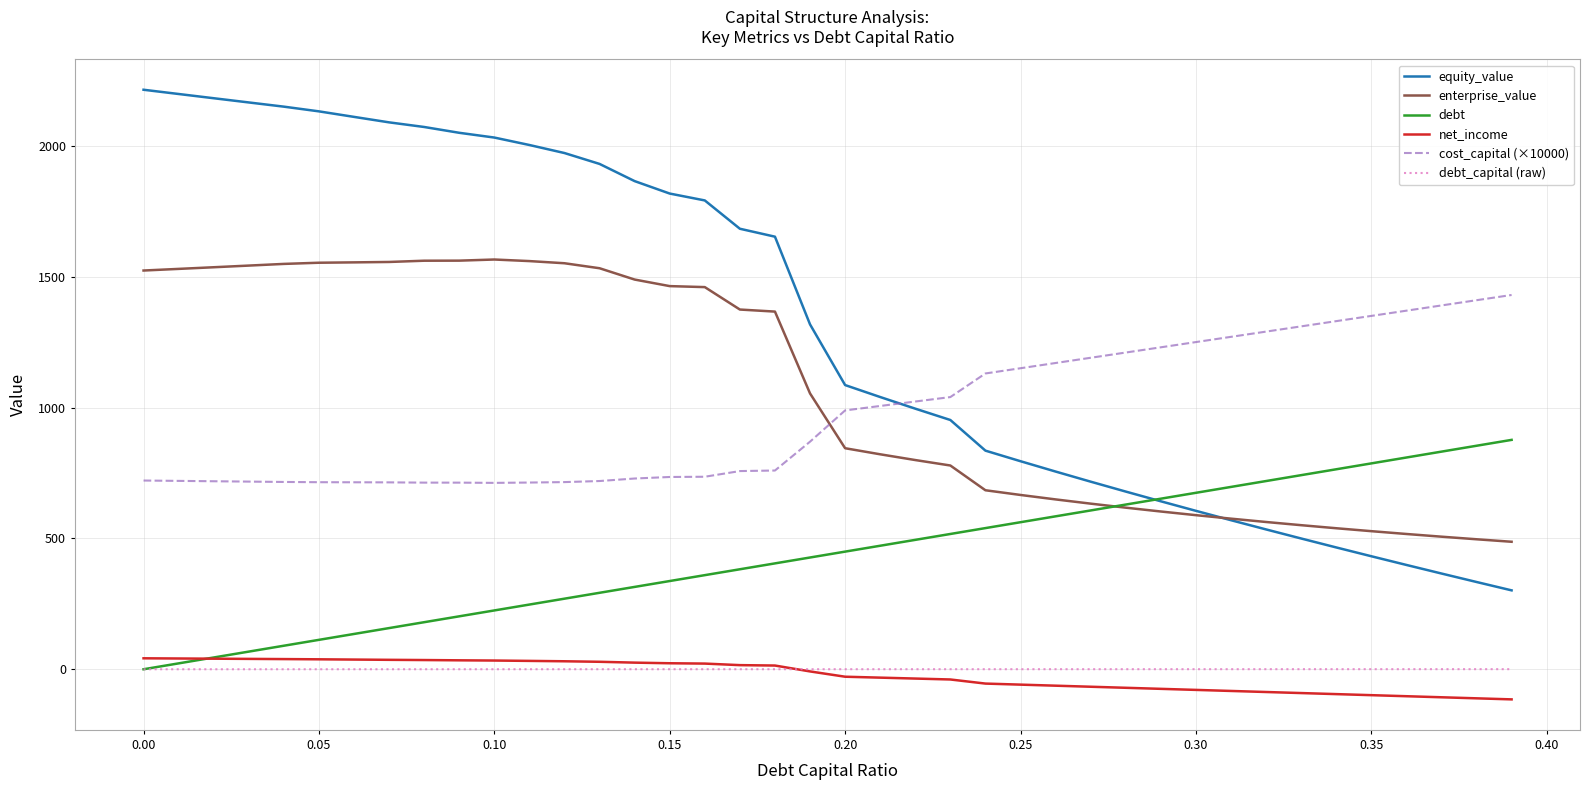

What is the lowest value of the enterprise_value series?

487.3